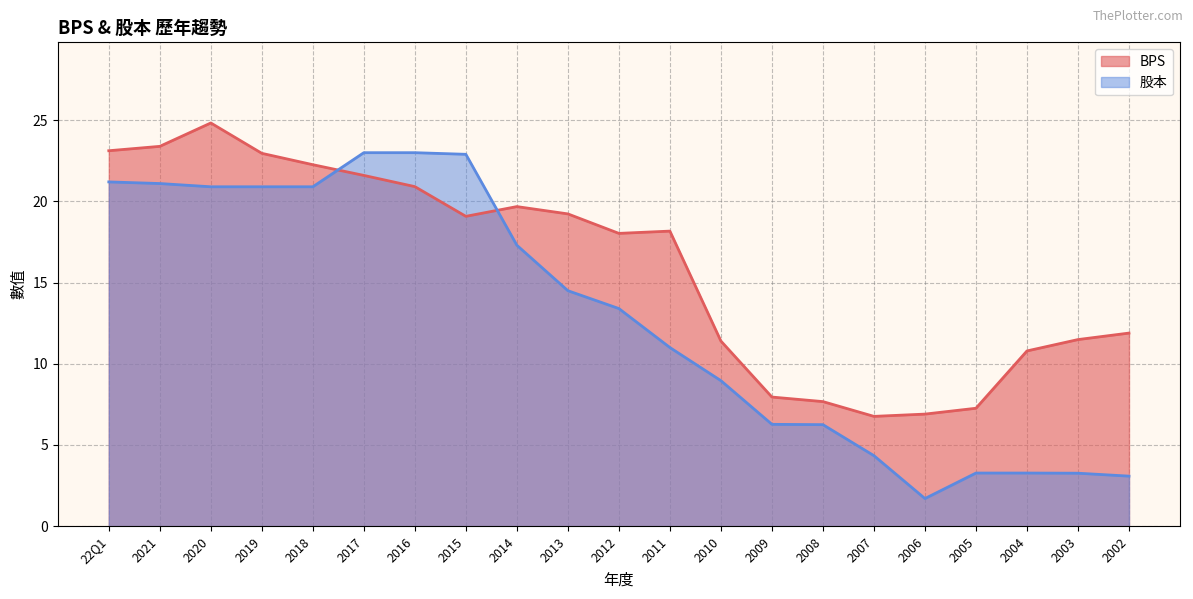

What is the label of the 13th point from the right?

2014